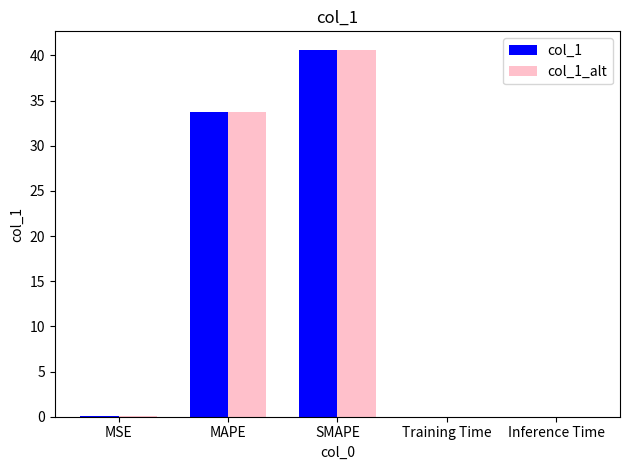

Are the bars grouped side by side (vs. stacked)?

Yes